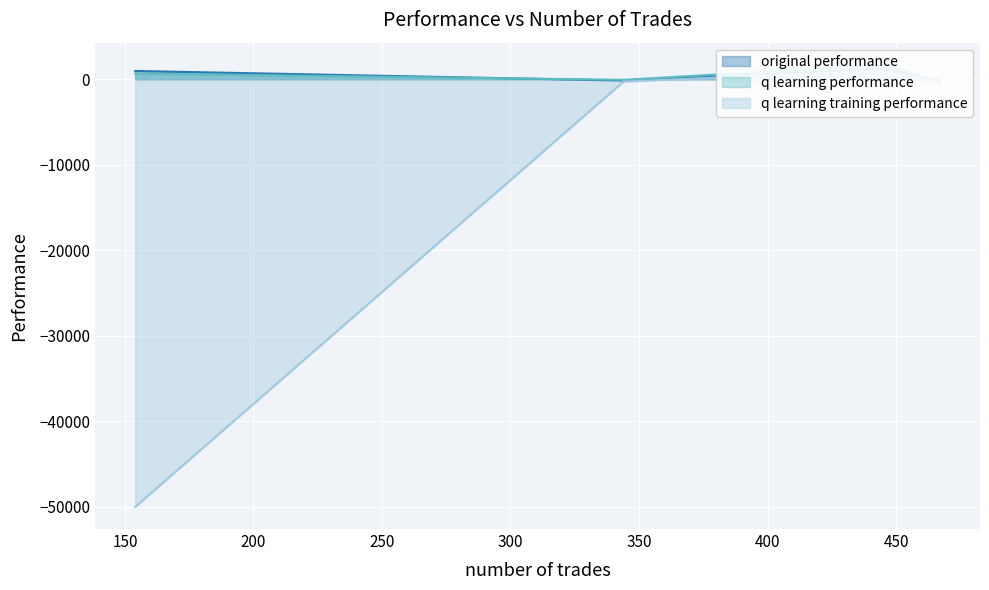

Which has a higher value, 344 or 446?

446